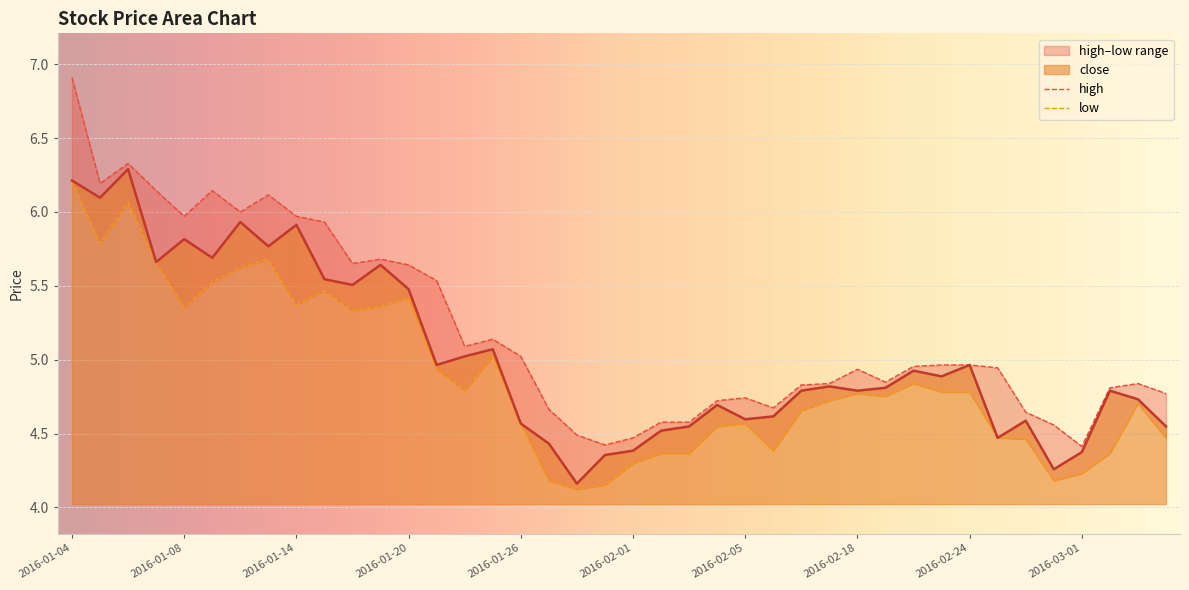

What is the label of the 24th point from the right?

2016-01-26